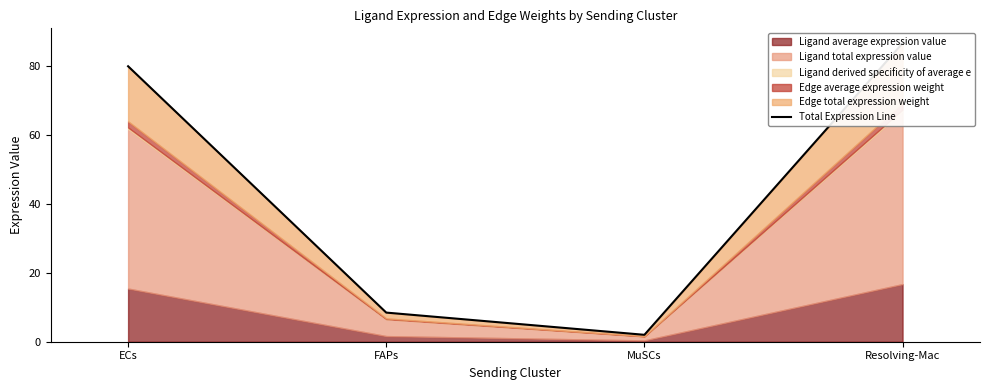

Where is the first local minimum?

MuSCs